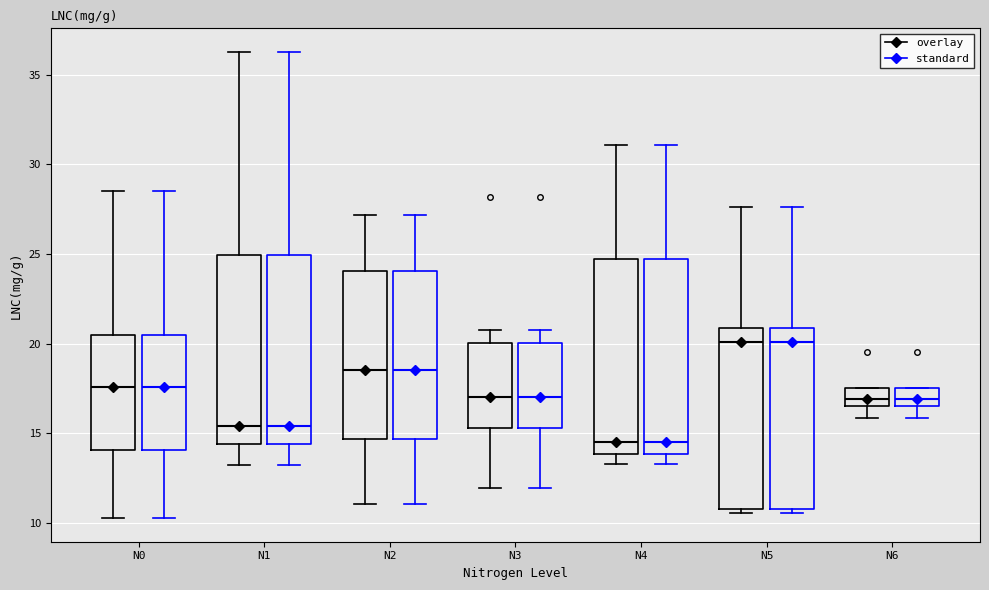

Reading left to right, read every box against the y-axis: the position of its median line, the range the box covers, and the ends of its whiskers. The values are not printed on the chart, so give them approximately, as read against the axis.

N0 (overlay): median 17.5, box 14.0 to 20.5, whiskers 10.5 to 28.5
N0 (standard): median 17.5, box 14.0 to 20.5, whiskers 10.5 to 28.5
N1 (overlay): median 15.5, box 14.5 to 25.0, whiskers 13.0 to 36.5
N1 (standard): median 15.5, box 14.5 to 25.0, whiskers 13.0 to 36.5
N2 (overlay): median 18.5, box 14.5 to 24.0, whiskers 11.0 to 27.0
N2 (standard): median 18.5, box 14.5 to 24.0, whiskers 11.0 to 27.0
N3 (overlay): median 17.0, box 15.5 to 20.0, whiskers 12.0 to 21.0
N3 (standard): median 17.0, box 15.5 to 20.0, whiskers 12.0 to 21.0
N4 (overlay): median 14.5, box 14.0 to 24.5, whiskers 13.5 to 31.0
N4 (standard): median 14.5, box 14.0 to 24.5, whiskers 13.5 to 31.0
N5 (overlay): median 20.0, box 11.0 to 21.0, whiskers 10.5 to 27.5
N5 (standard): median 20.0, box 11.0 to 21.0, whiskers 10.5 to 27.5
N6 (overlay): median 17.0, box 16.5 to 17.5, whiskers 16.0 to 17.5
N6 (standard): median 17.0, box 16.5 to 17.5, whiskers 16.0 to 17.5